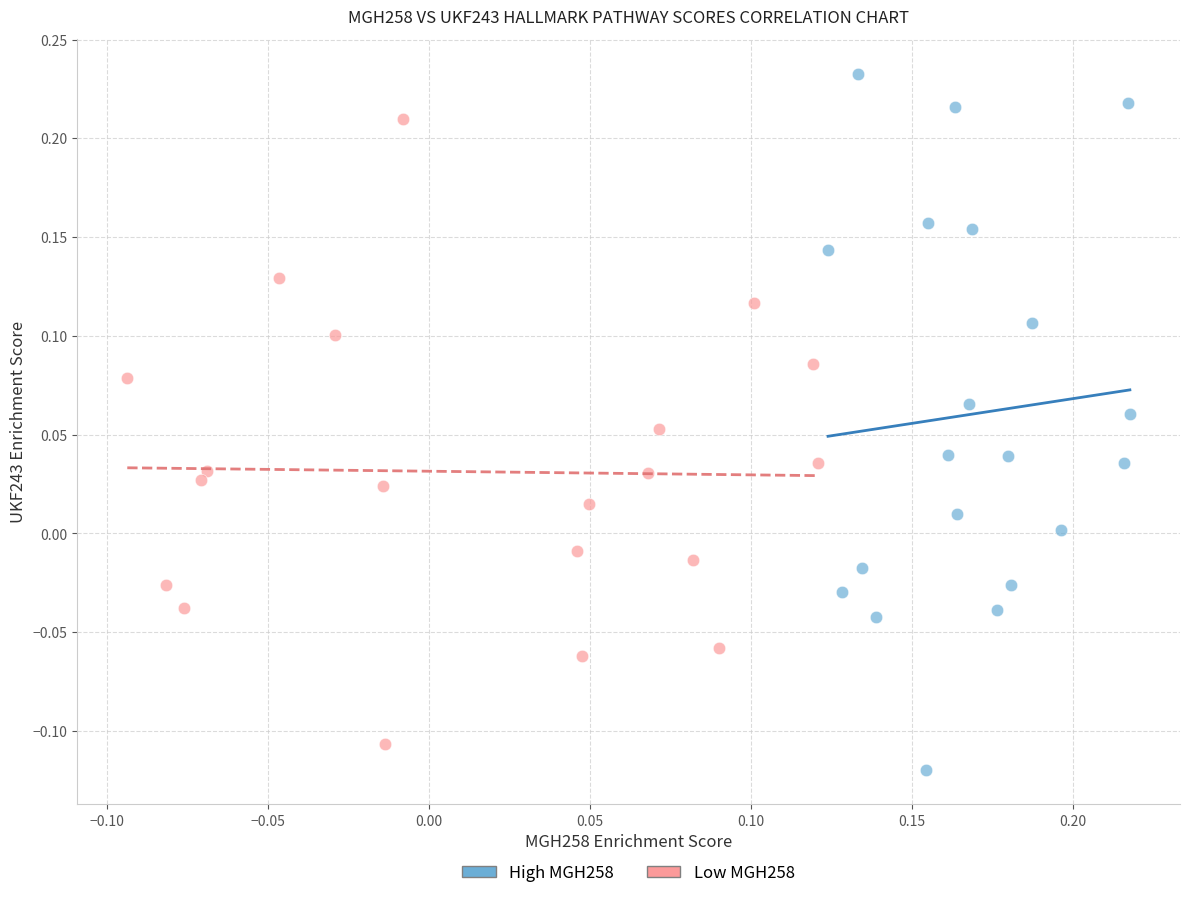

What are all the series names shown in the legend?

High MGH258, Low MGH258